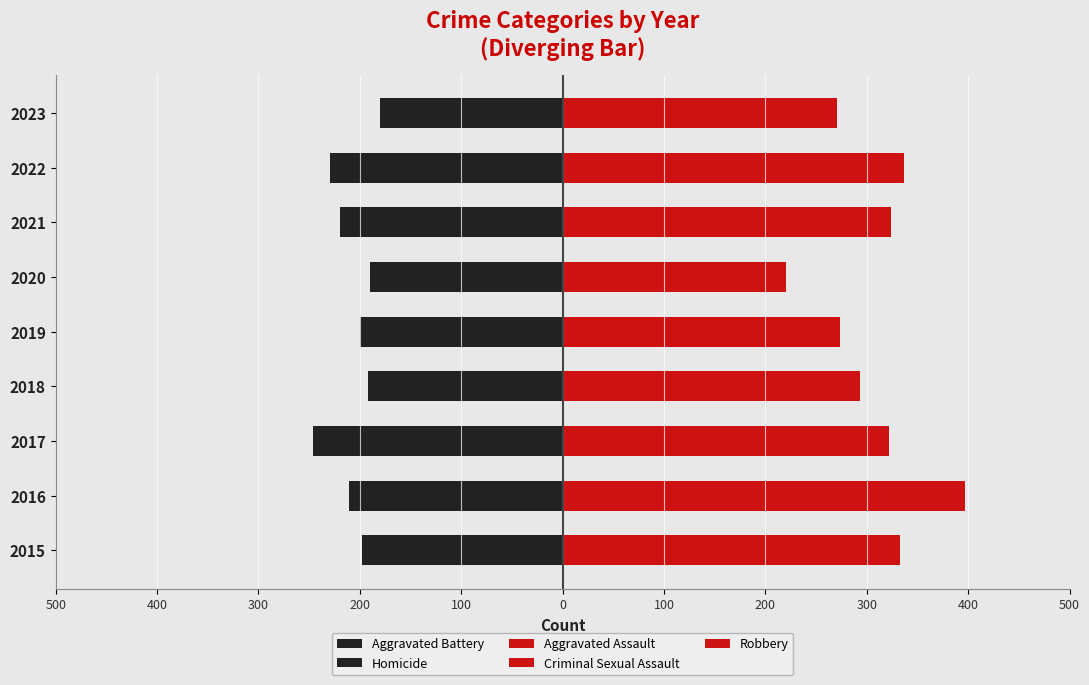

Which series has the largest total across all categories?

Aggravated Assault